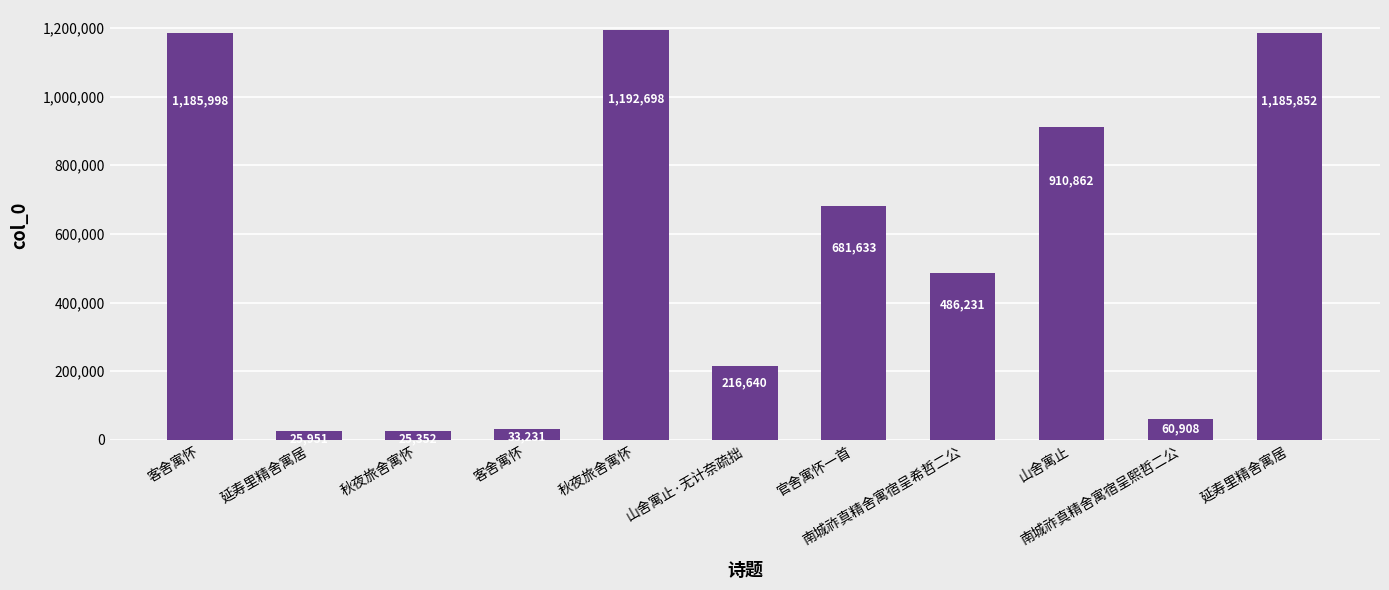

Reading right to left, list all the values displayed in this chart.

1185852	60908	910862	486231	681633	216640	1192698	33231	25352	25951	1185998